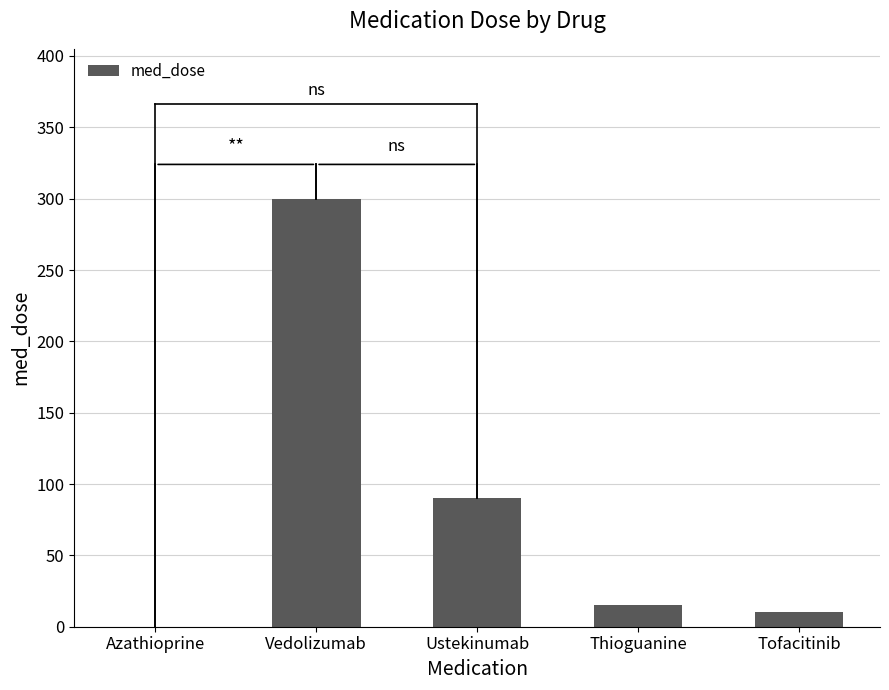

Reading right to left, list all the values displayed in this chart.

10.0	15.0	90.0	300.0	0.1